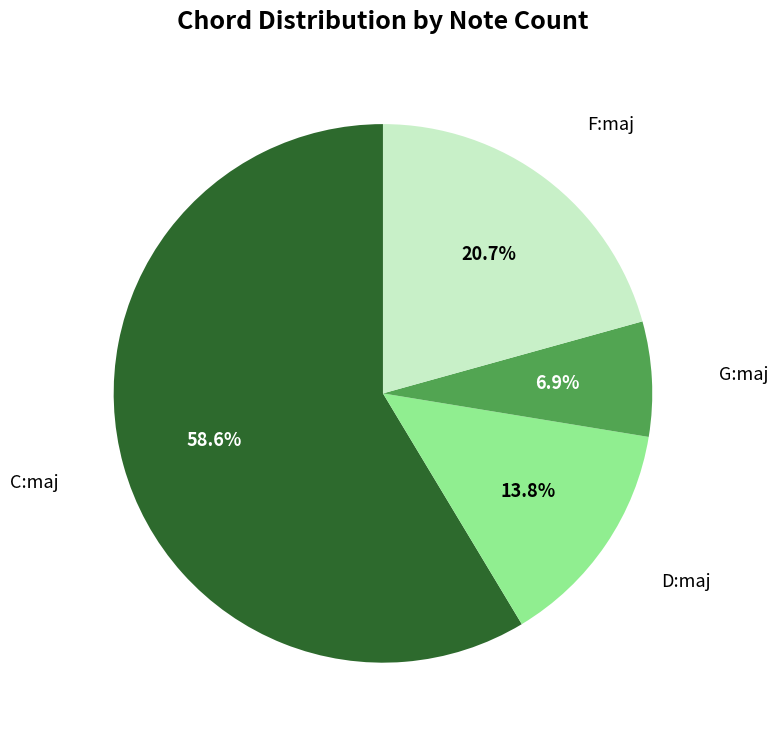

How many slices are in this pie chart?

4